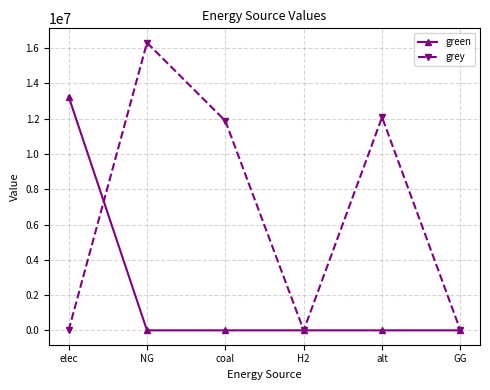

At coal, list the series in order from largest to smallest.

grey, green